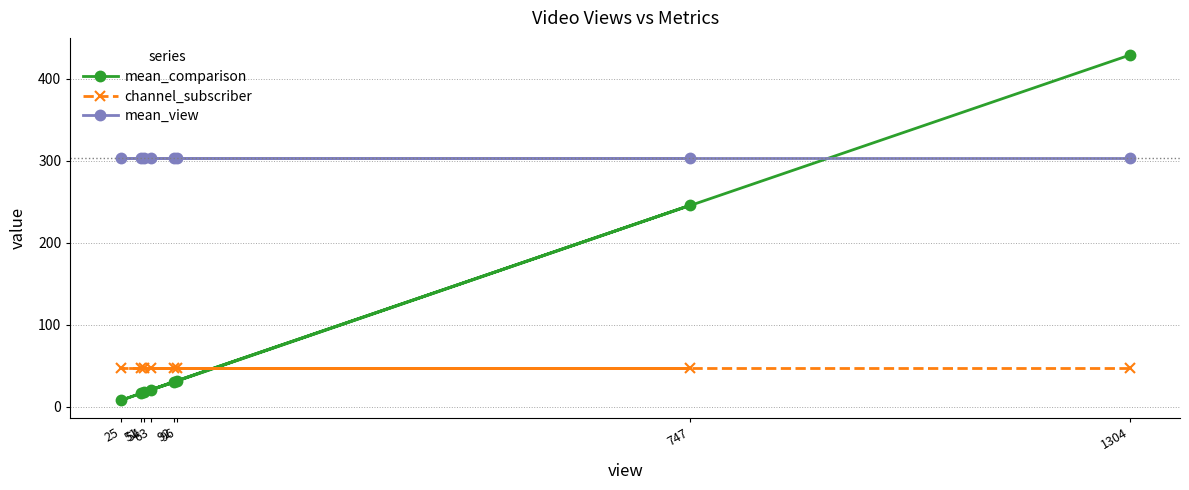

Which category has the highest value in the mean_comparison series?

1304